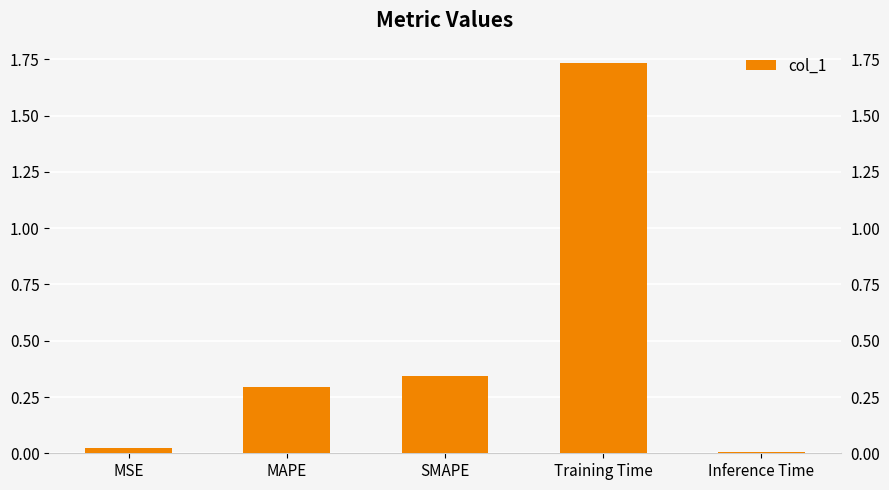

Reading left to right, extract all data points from this chart.

MSE=0.0	MAPE=0.3	SMAPE=0.3	Training Time=1.7	Inference Time=0.0